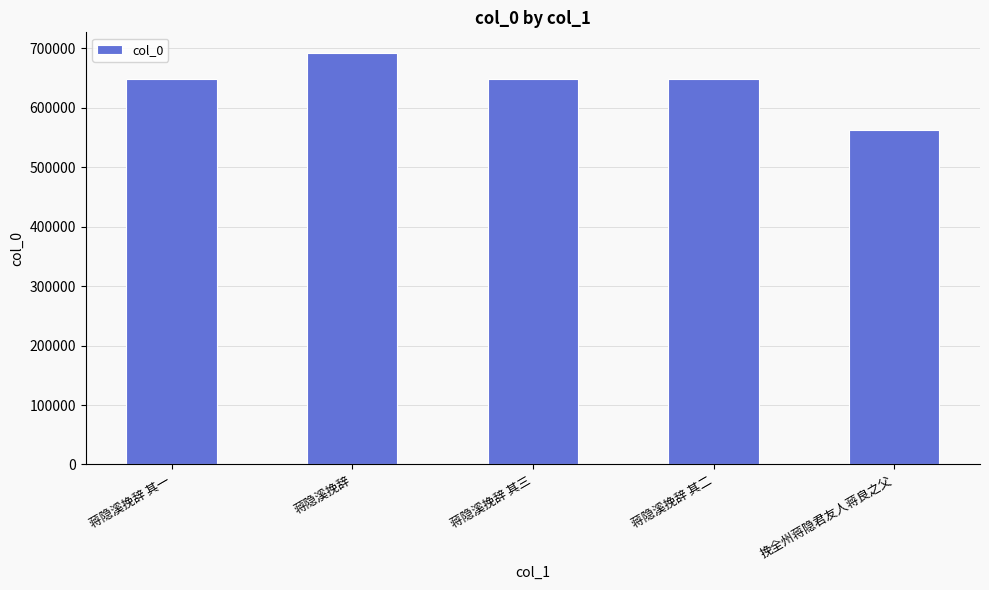

Approximately how many times larger is the value at 蒋隐溪挽辞 其三 compared to 蒋隐溪挽辞?

0.9